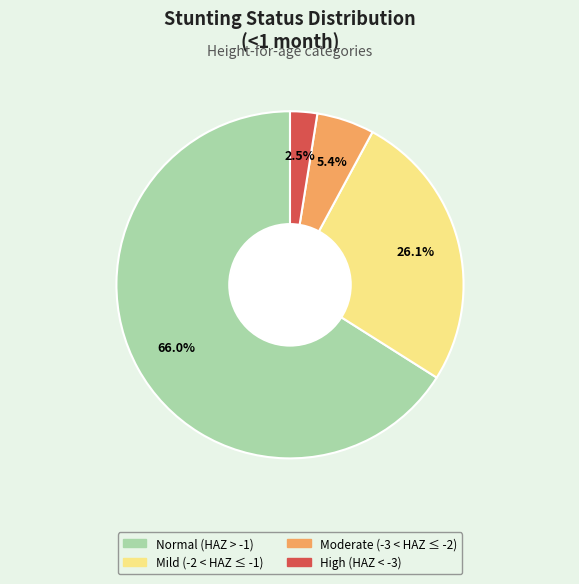

Is there any slice that represents more than half of the pie?

Yes